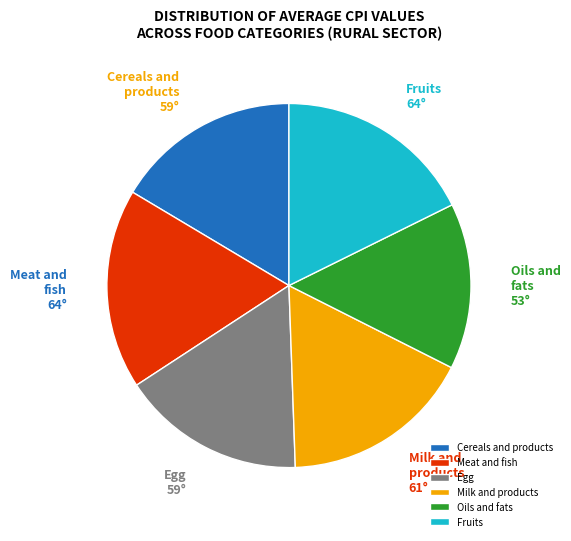

Combined, do Milk and products and Meat and fish account for over 50%?

No